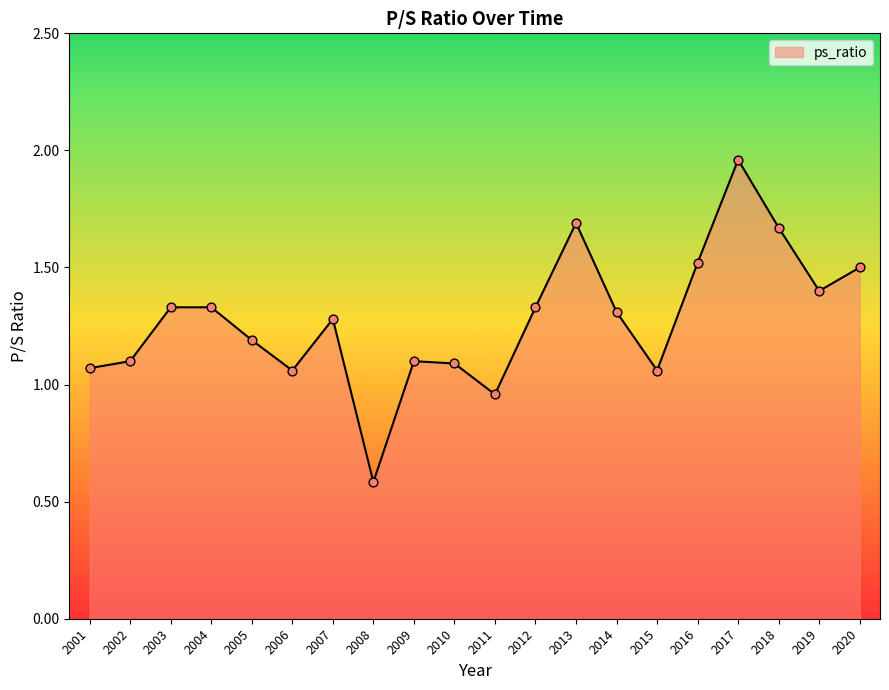

Approximately how many times larger is the value at 2006 compared to 2018?

0.6